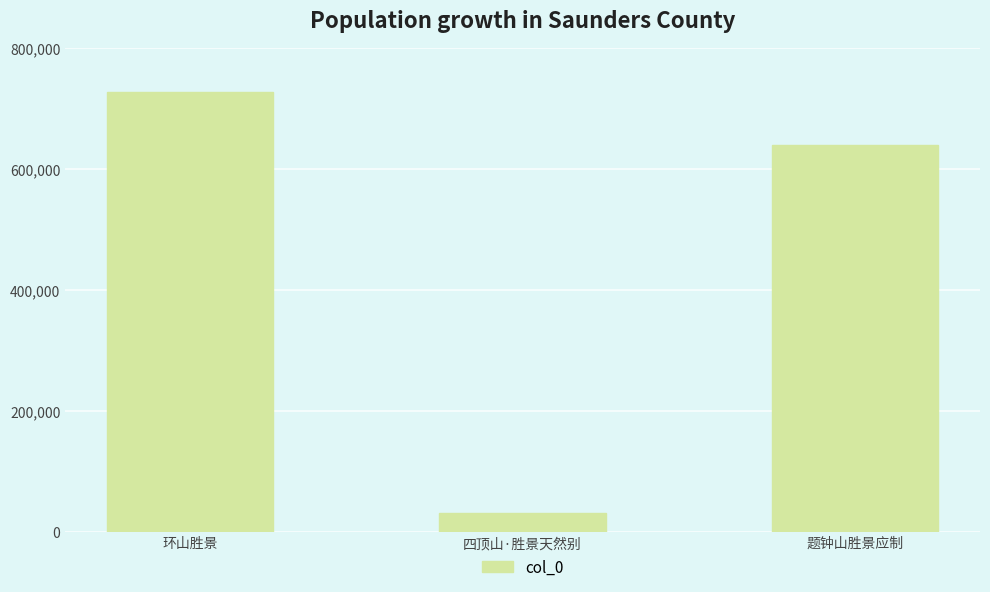

Between 环山胜景 and 题钟山胜景应制, which is larger?

环山胜景